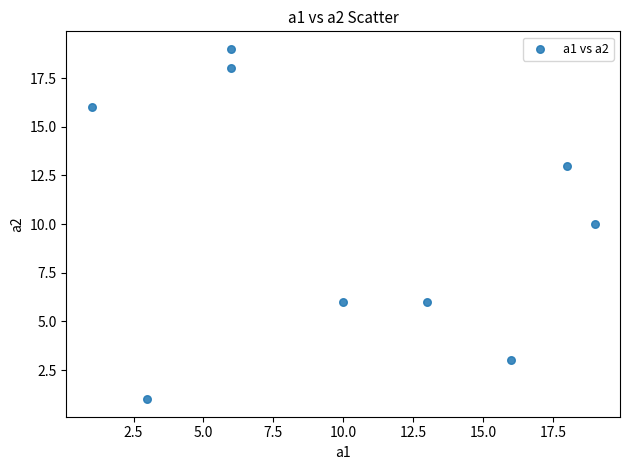

What is the average X value?

10